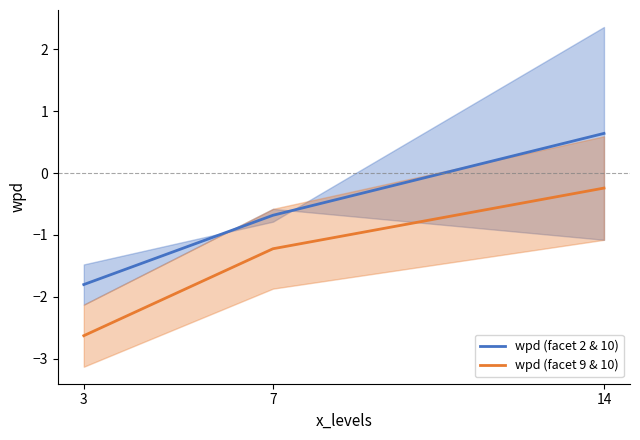

How many lines are shown in the chart?

2